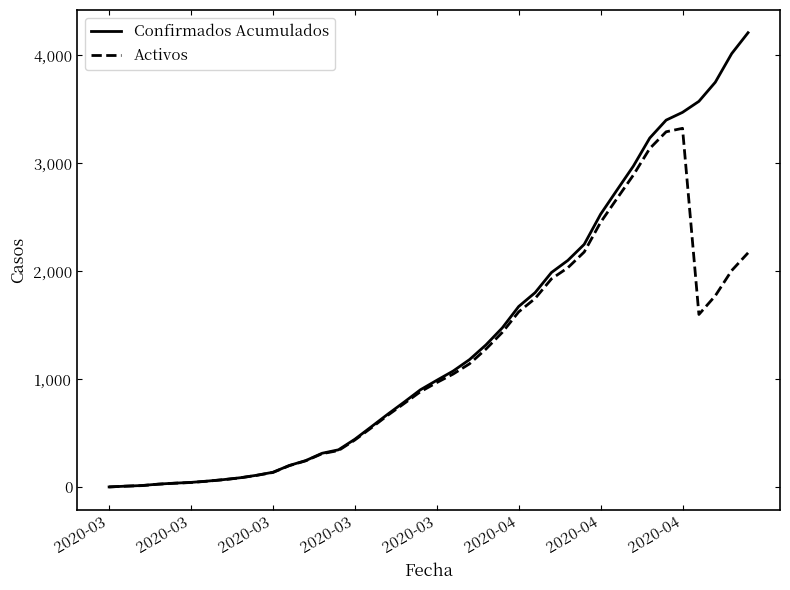

Which series has the largest total across all categories?

Confirmados Acumulados